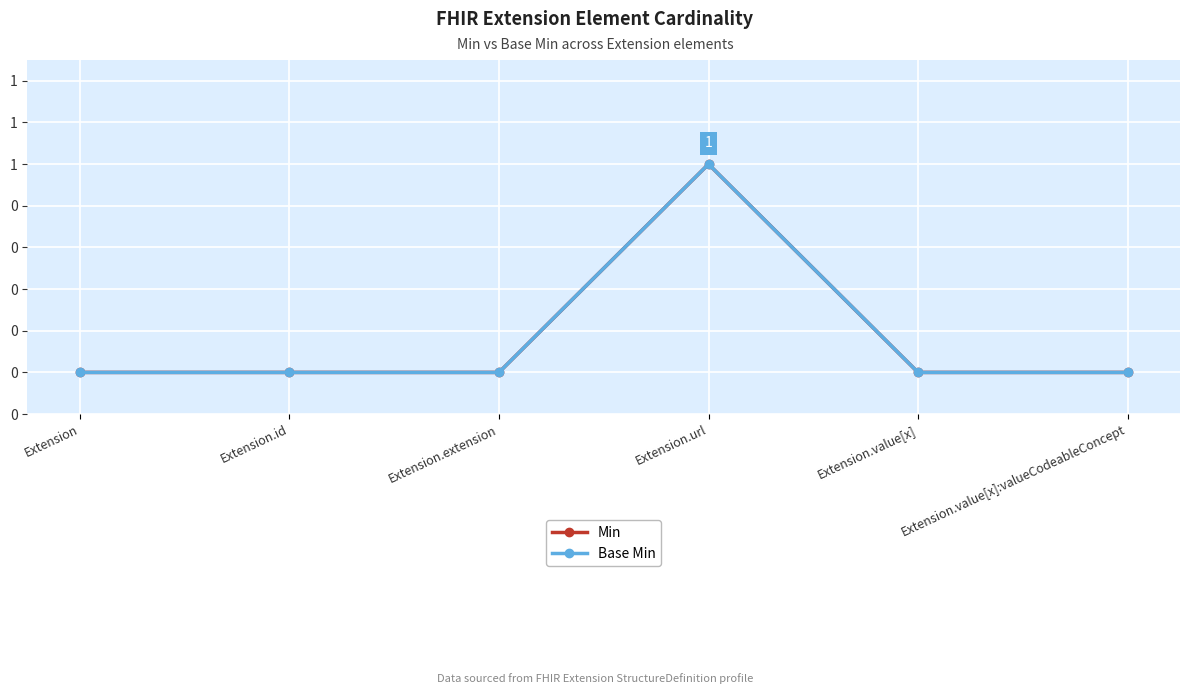

What is the label of the 3rd point from the right?

Extension.url